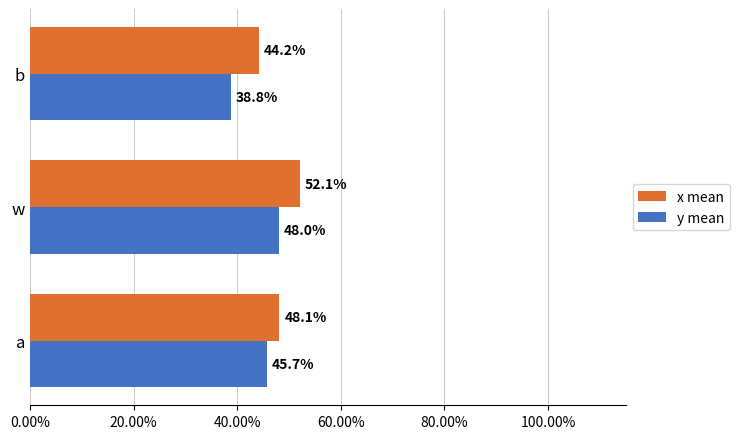

What are all the series names shown in the legend?

x mean, y mean